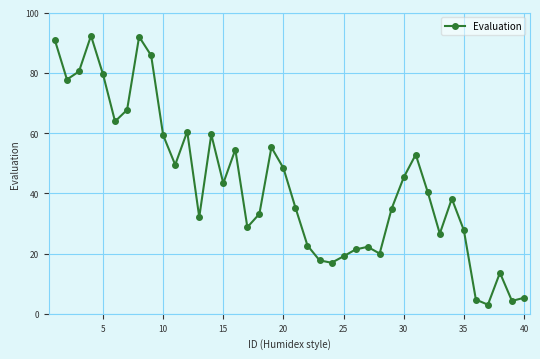

What is the minimum value shown in the chart?

3.0